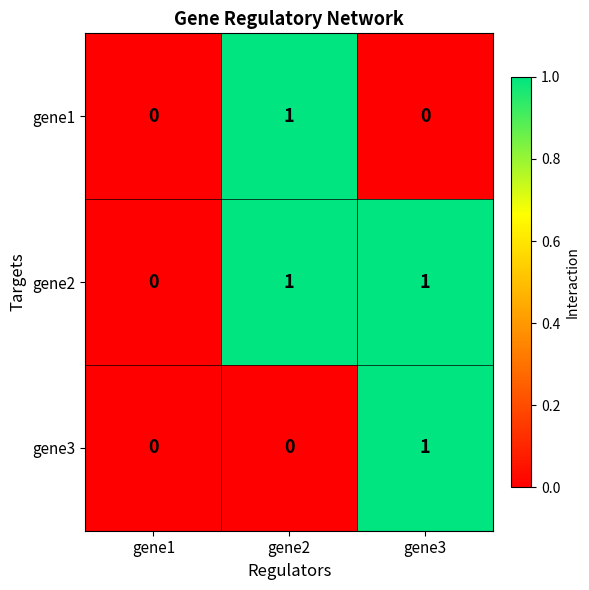

How many distinct data groups are displayed?

3